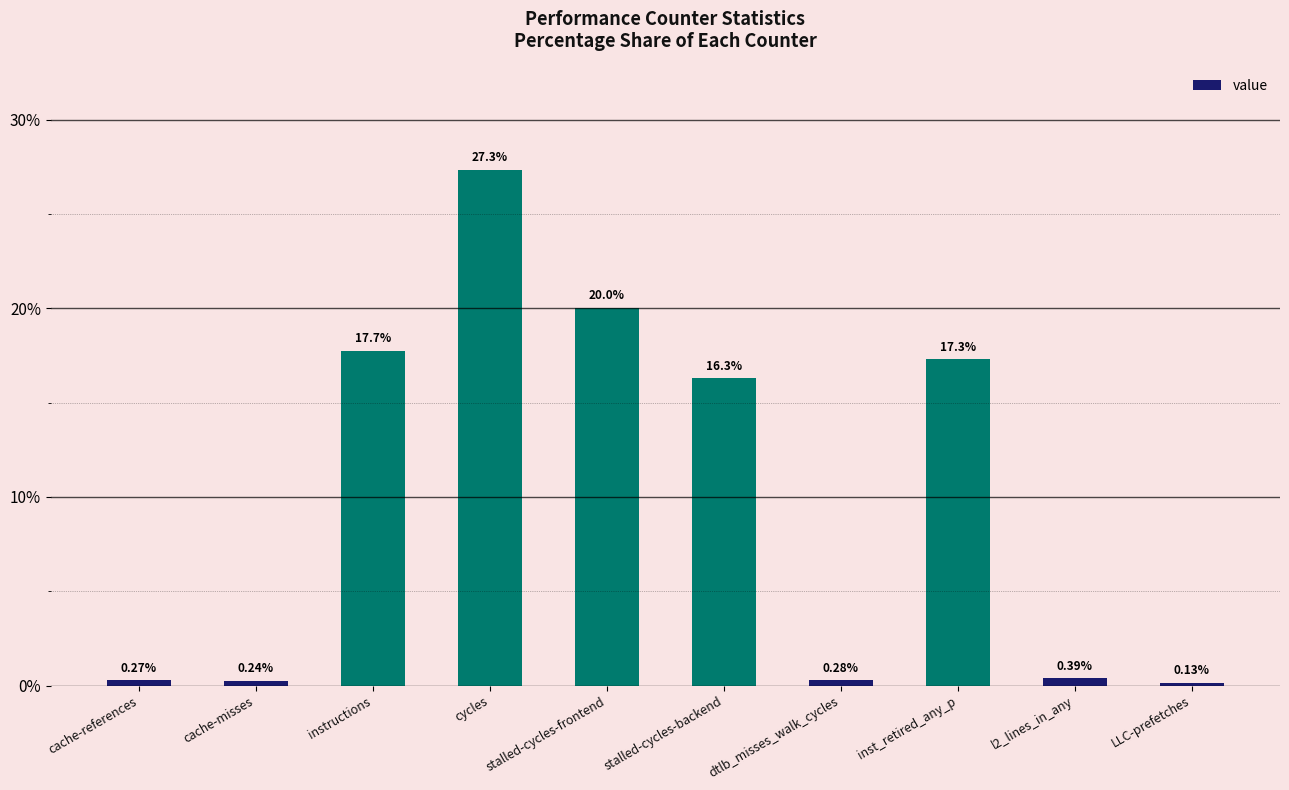

What is the change in value from cache-references to instructions?

+17.5